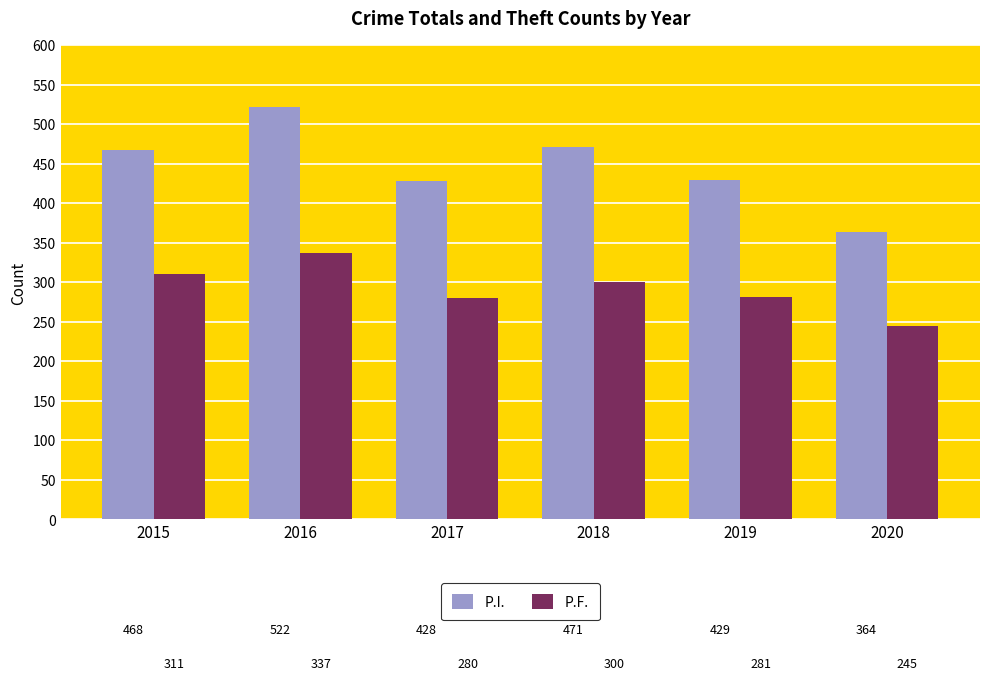

Is it true that P.F. equals 281 at 2019?

True